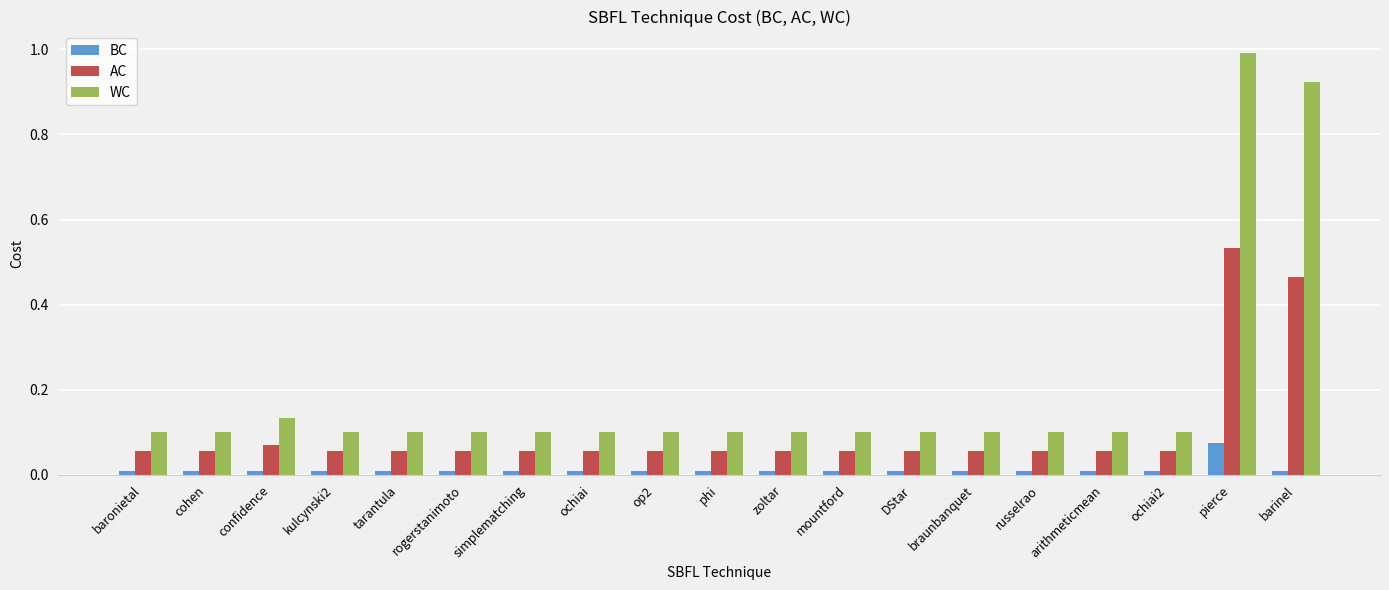

At which label does BC reach its peak?

pierce